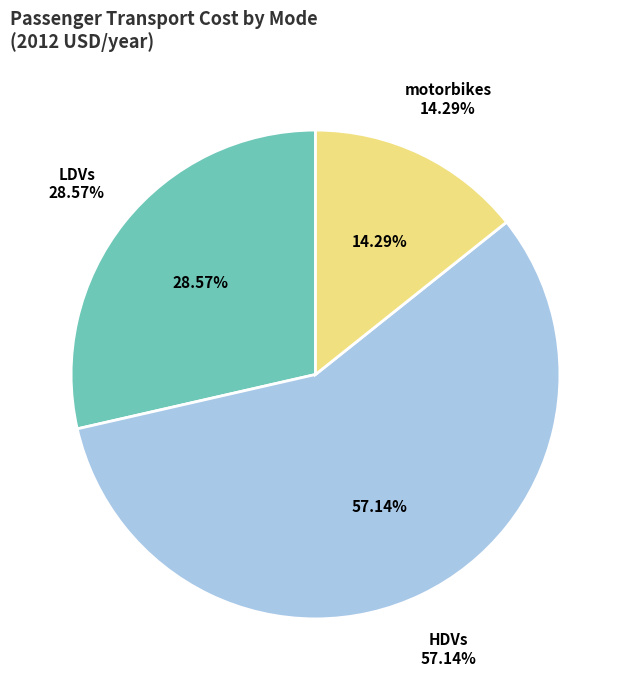

Is it true that ships is 6% of the pie?

False